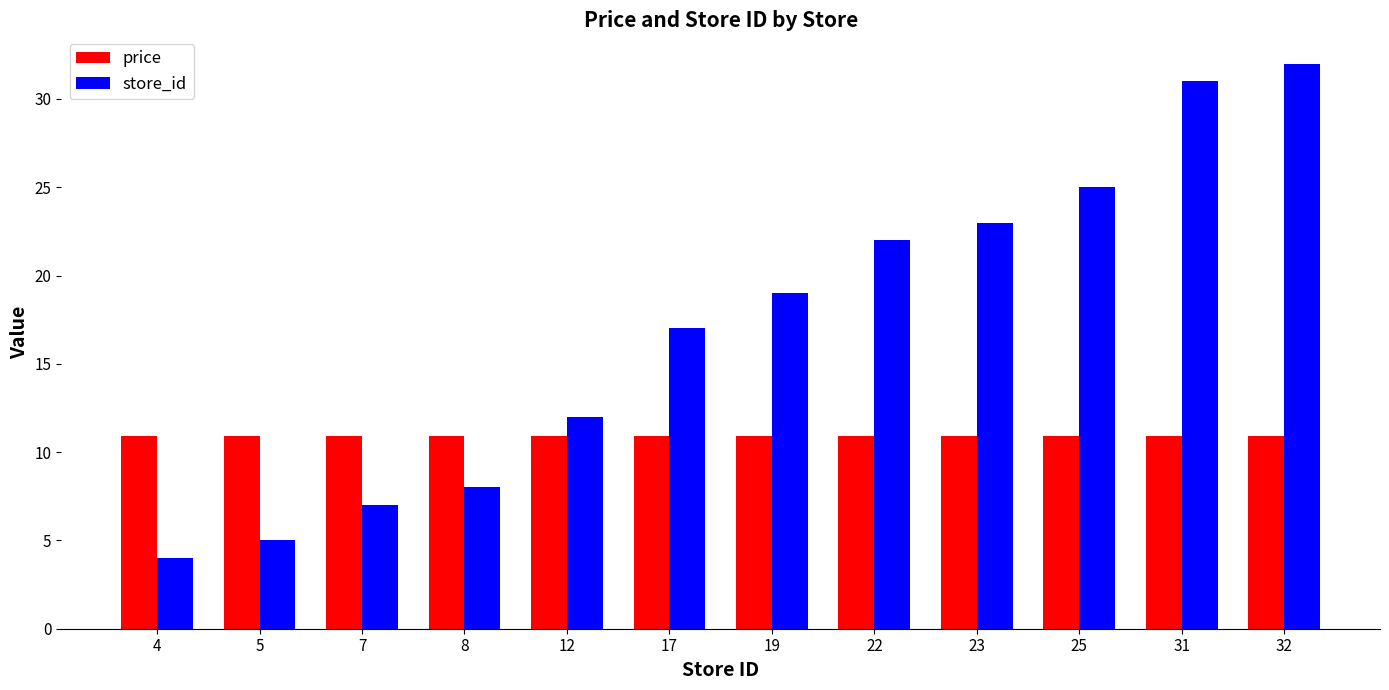

What is the total value across all series at 5?

15.9